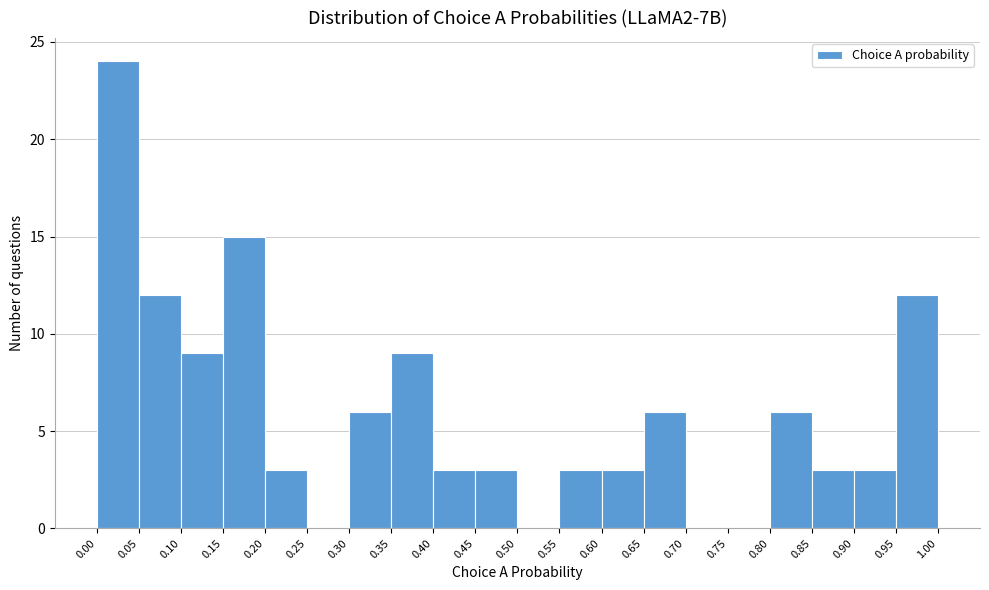

How tall is the bar that spans 0.95 to 1.00 on the x-axis? The values are not printed on the chart, so give them approximately, as read against the axis.

12